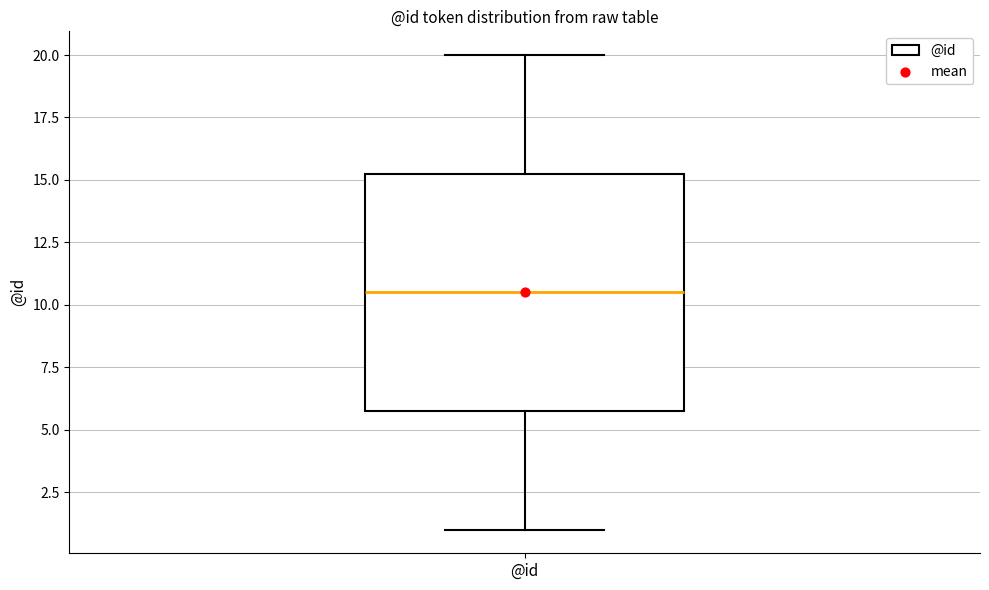

Where is the upper edge of the box for @id on the y-axis? The values are not printed on the chart, so give them approximately, as read against the axis.

15.5